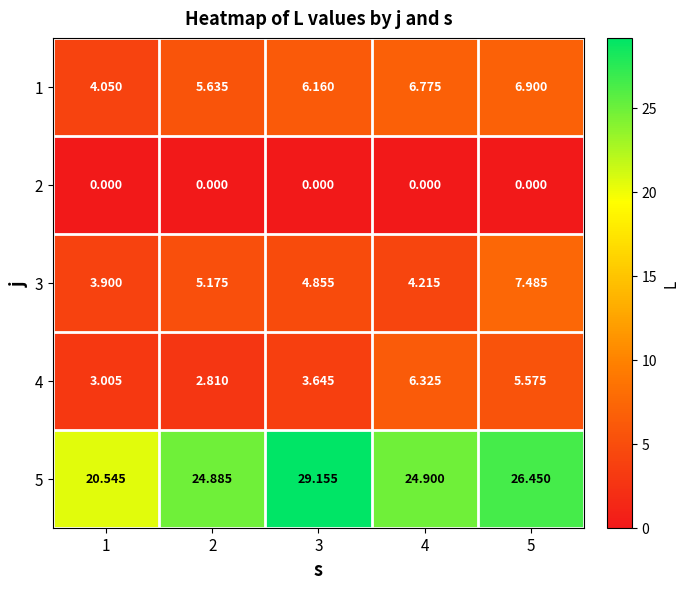

Reading left to right, what are all the values shown in this chart?

1: 1=4.0	2=5.6	3=6.2	4=6.8	5=6.9
2: 1=0.0	2=0.0	3=0.0	4=0.0	5=0.0
3: 1=3.9	2=5.2	3=4.9	4=4.2	5=7.5
4: 1=3.0	2=2.8	3=3.6	4=6.3	5=5.6
5: 1=20.5	2=24.9	3=29.2	4=24.9	5=26.4